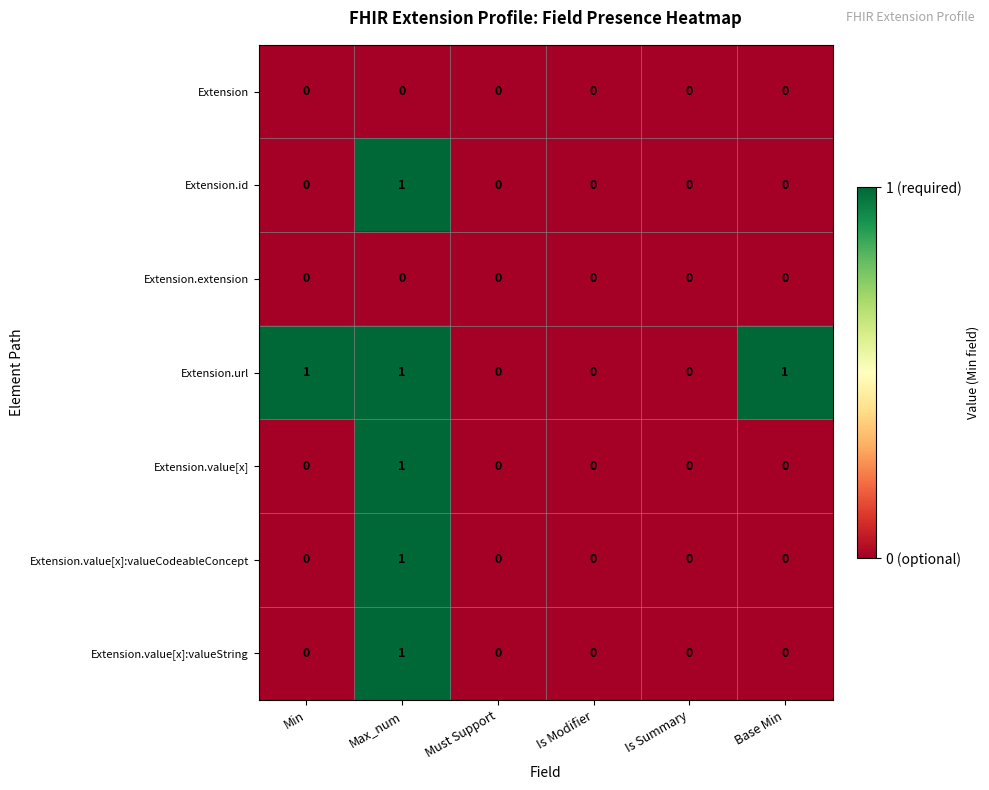

The Extension.url series shows -1 at Is Modifier. True or false?

False